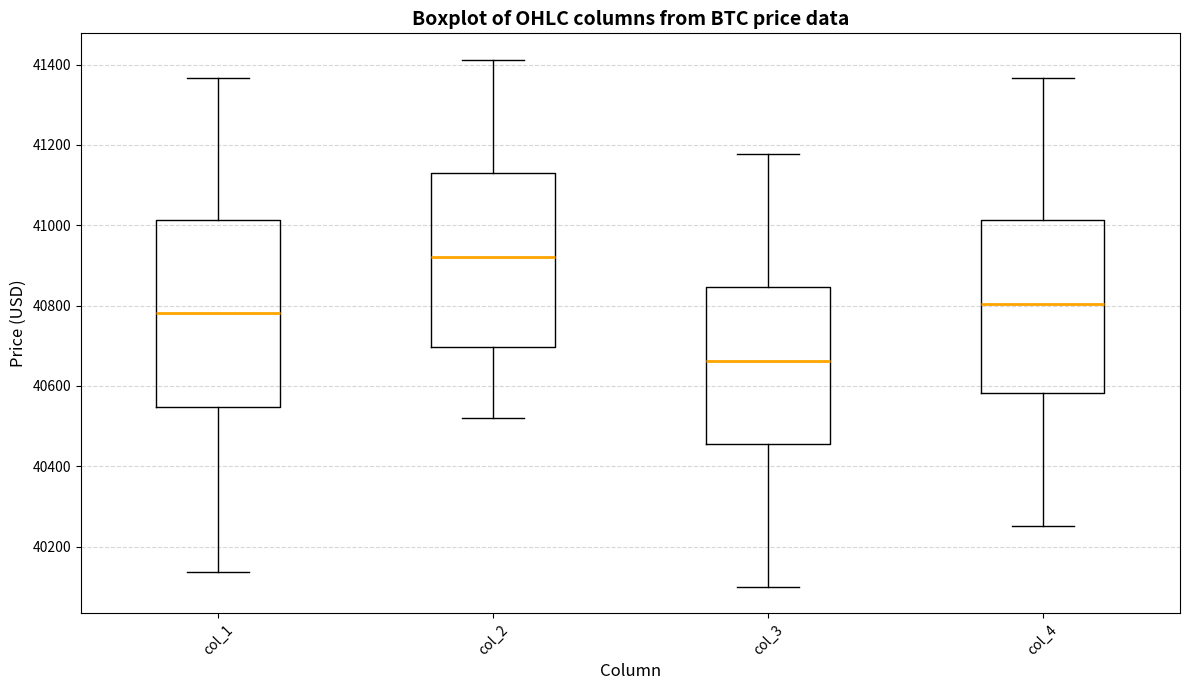

Comparing the boxes themselves (not the whiskers), which one is the tallest?

col_1